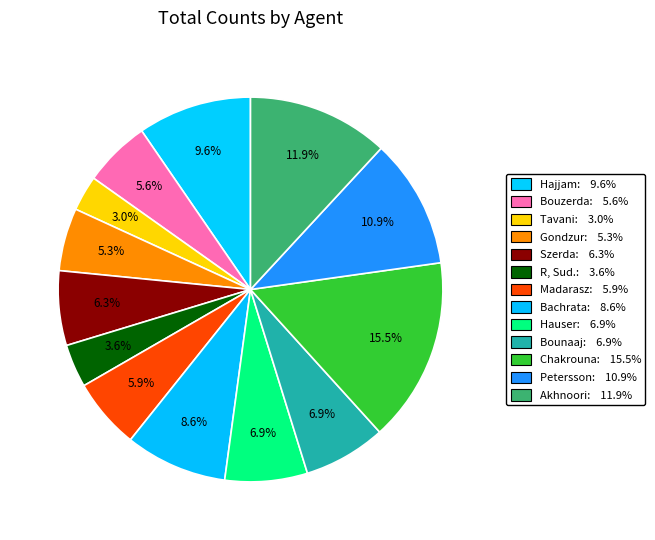

To the nearest percent, what is the average slice percentage?

8%